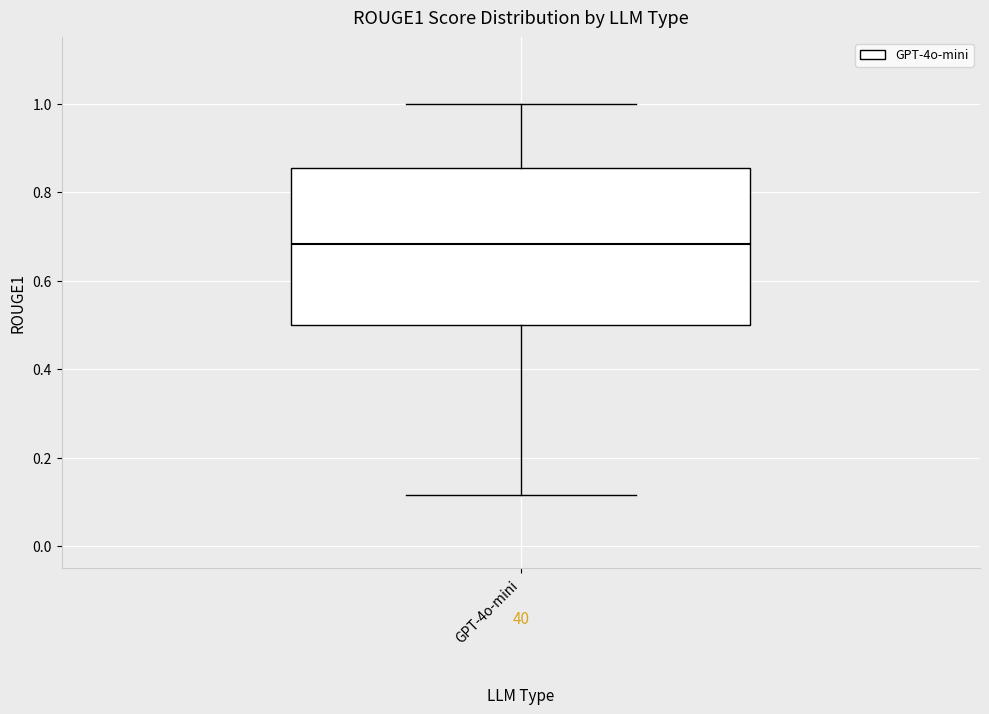

Read this box plot against the y-axis: the position of the median line, the range covered by the box, and the ends of both whiskers. The values are not printed on the chart, so give them approximately, as read against the axis.

median 0.68, box 0.50 to 0.86, whiskers 0.12 to 1.00